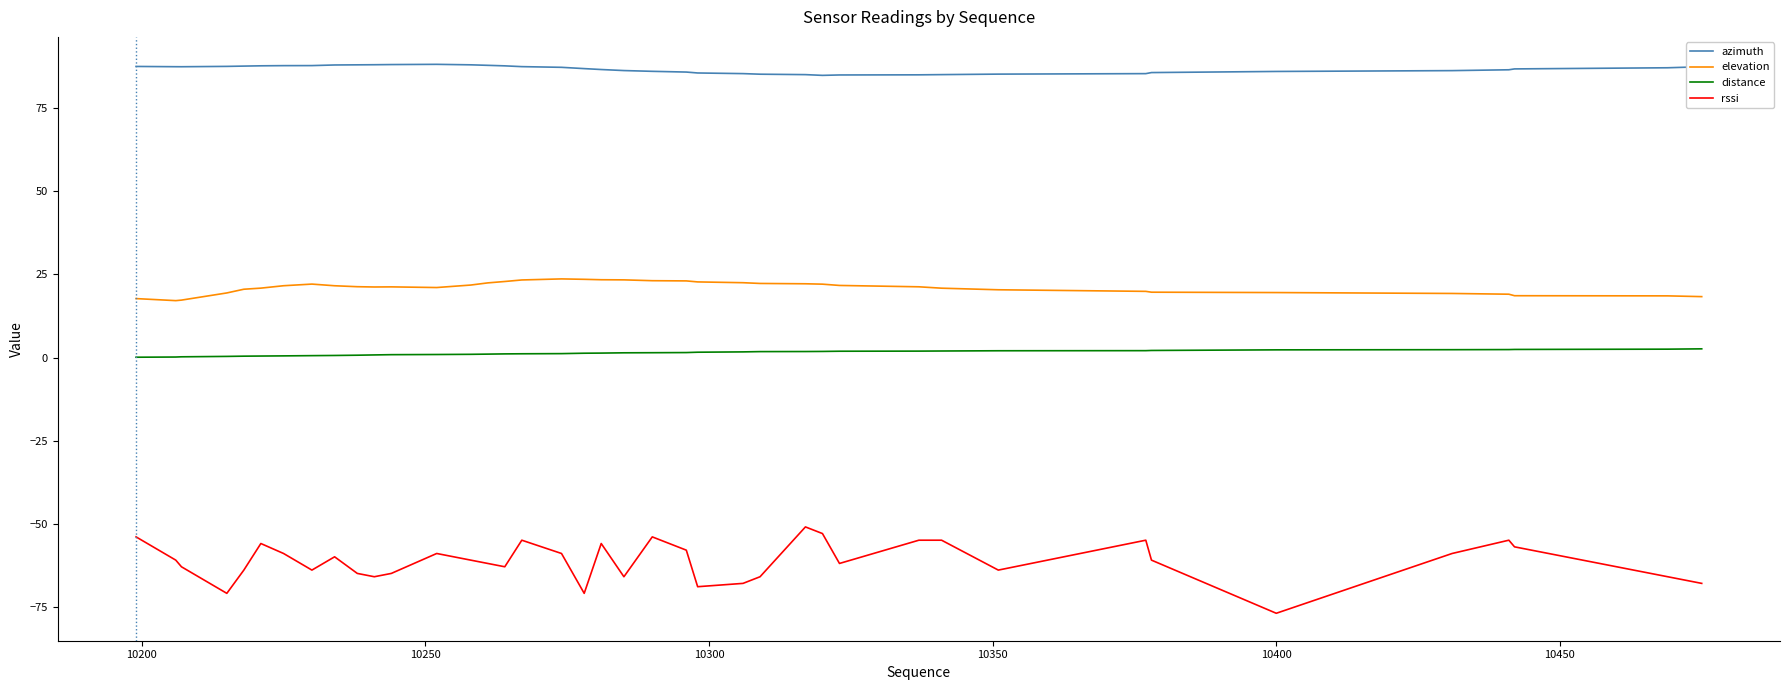

What is the difference between the maximum and minimum values in the elevation series?

6.5